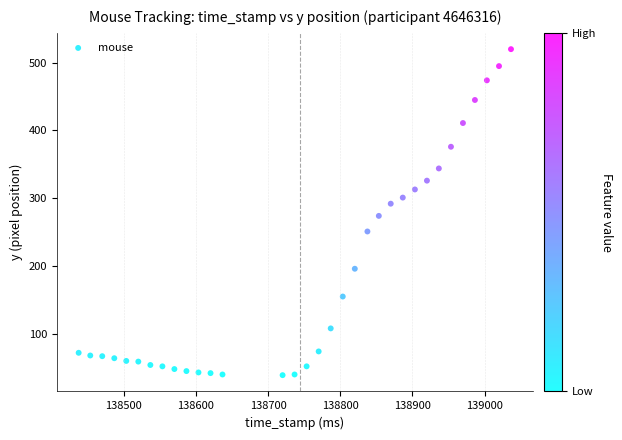

Count the number of points in this scatter plot.

33